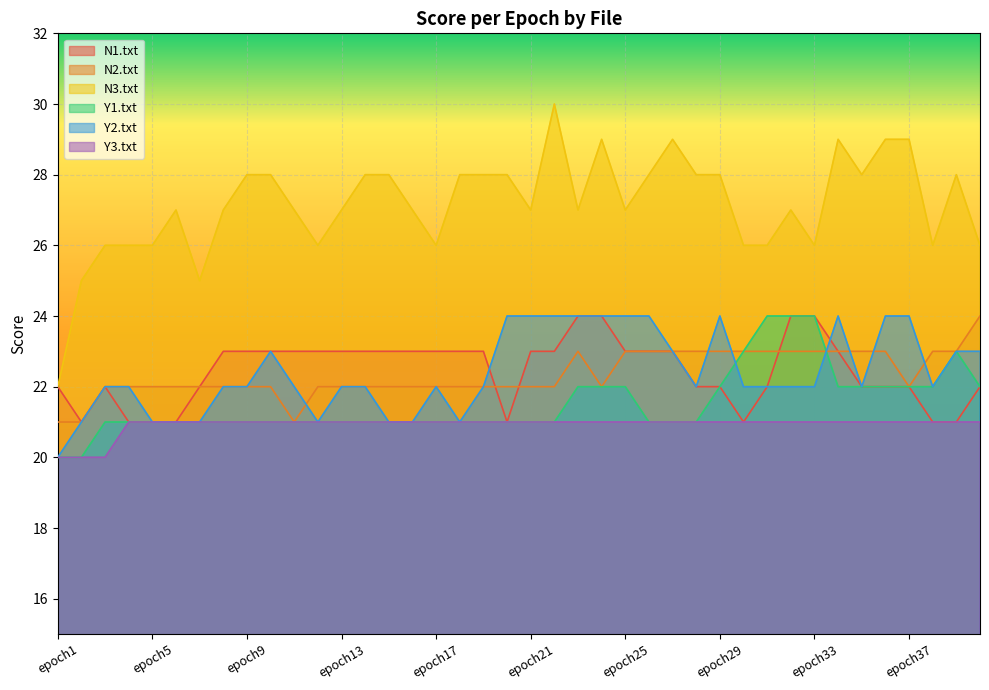

What is the value of the N2.txt point at the 2nd from the left?

21